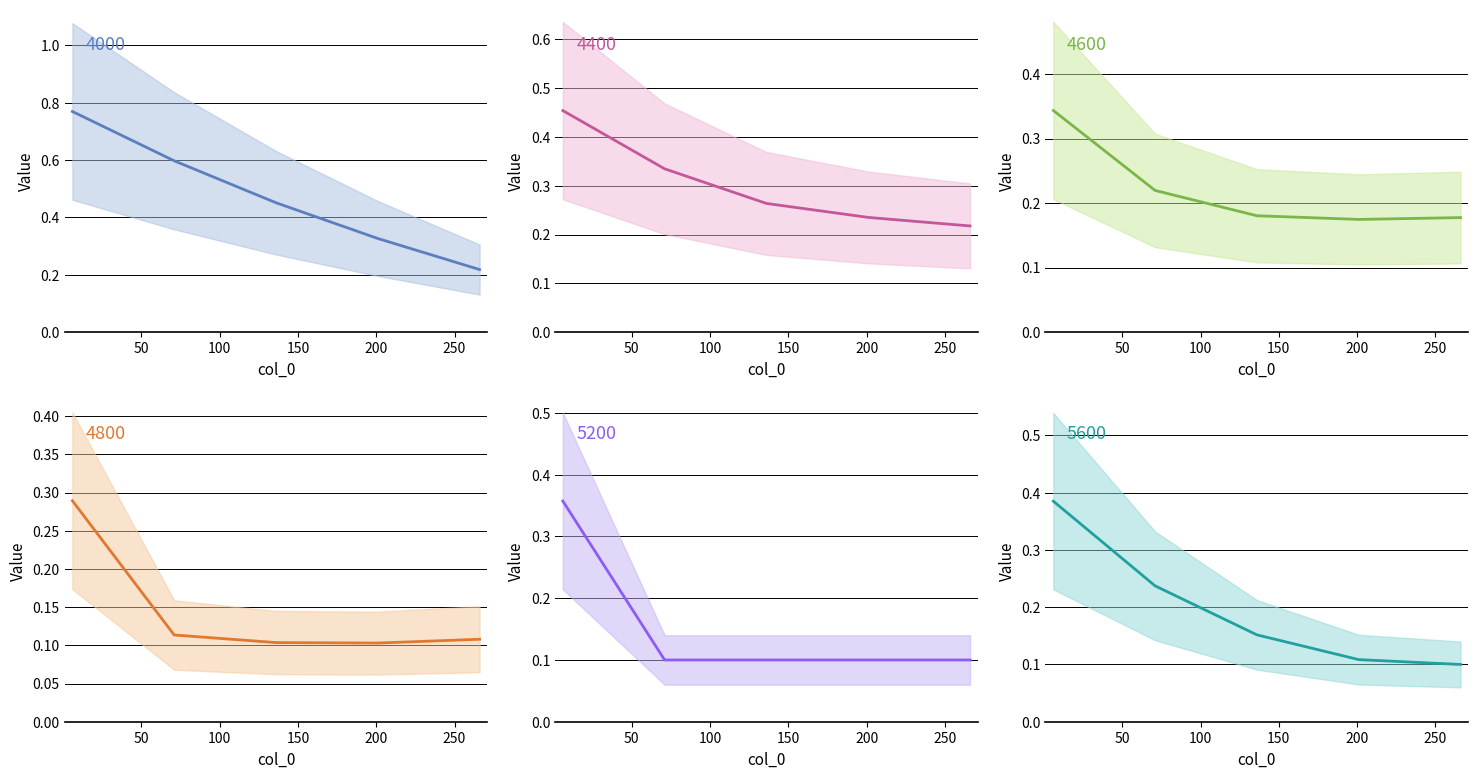

At which category is the sum across all series the highest?

6